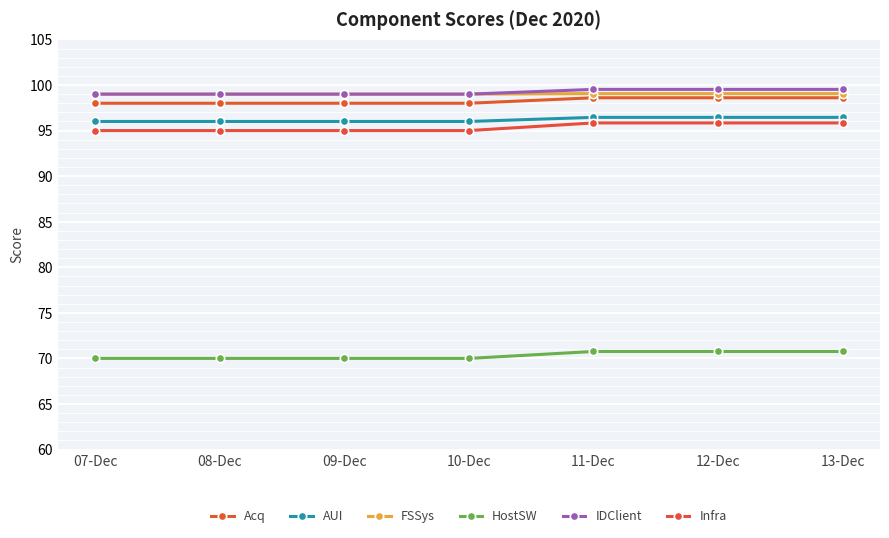

Between 07-Dec and 09-Dec, which is larger?

07-Dec